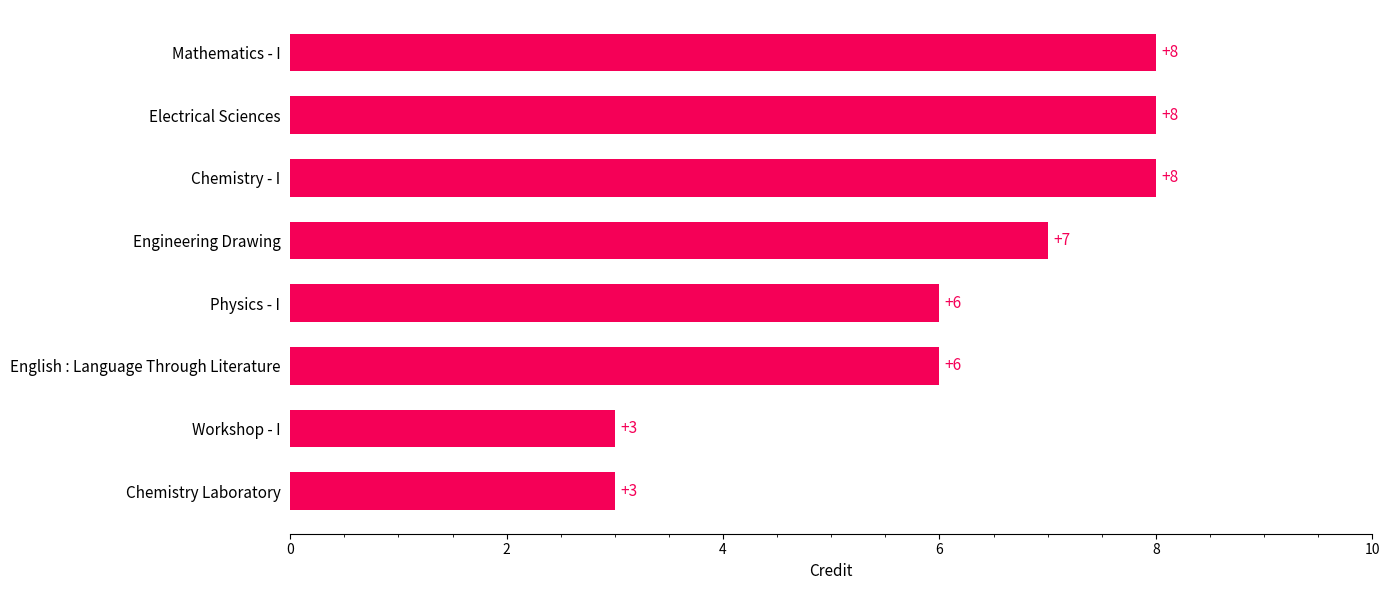

What is the difference between the second highest and second lowest values?

5